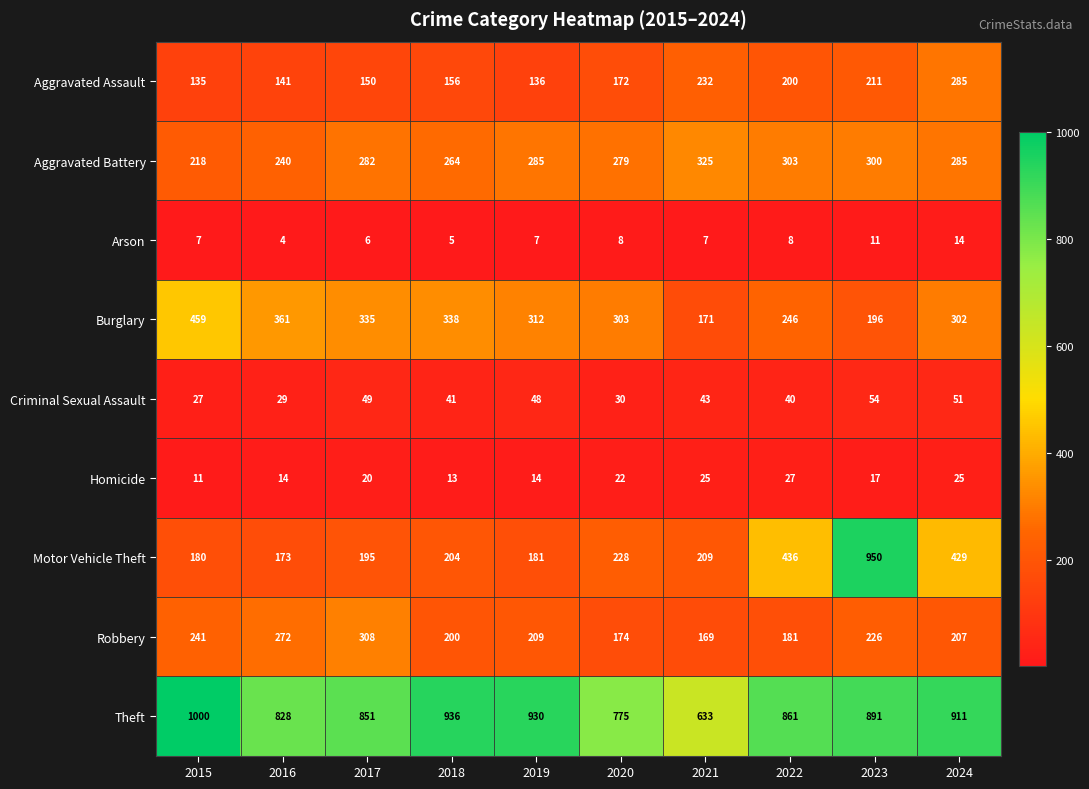

Which series has the widest spread of values?

Motor Vehicle Theft